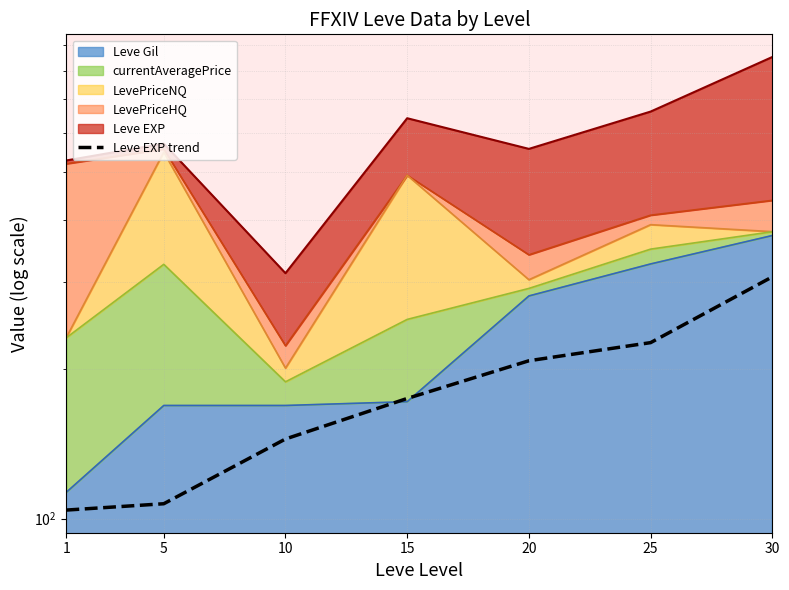

What is the change in value from 5 to 15?

+67.5